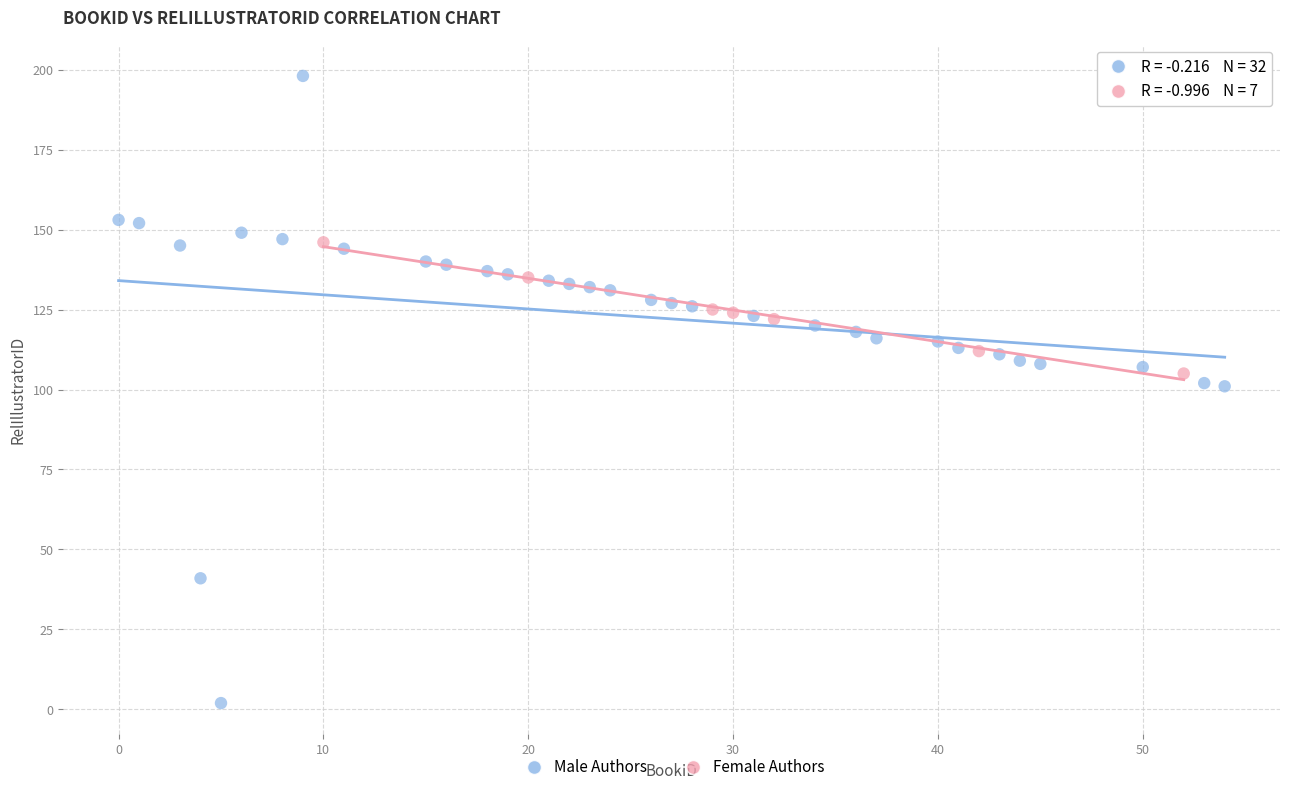

Which series contains the highest Y value?

Male Authors